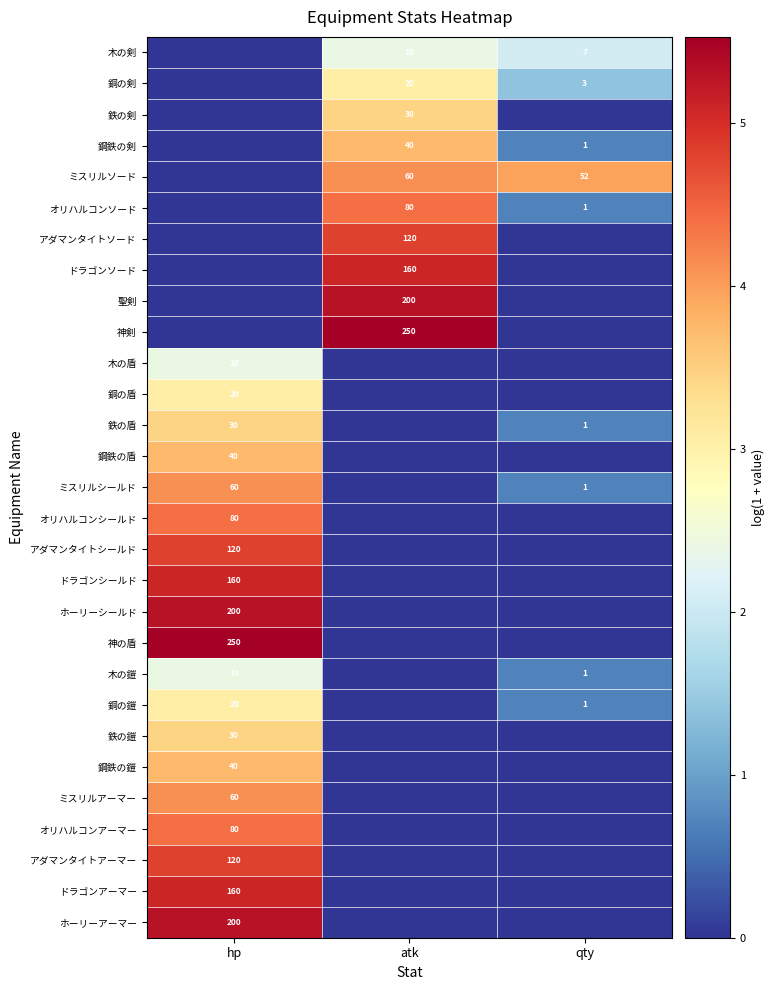

Is it true that アダマンタイトシールド equals 187 at hp?

False